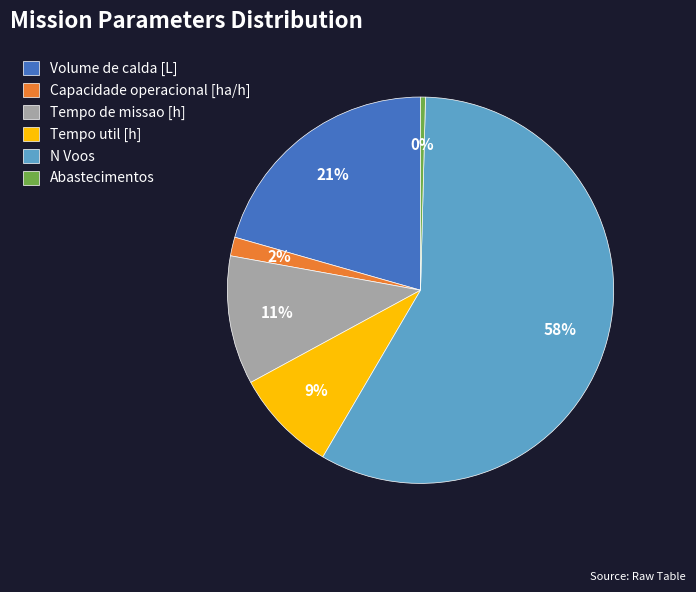

Is the sum of Capacidade operacional [ha/h] and N Voos greater than half?

Yes